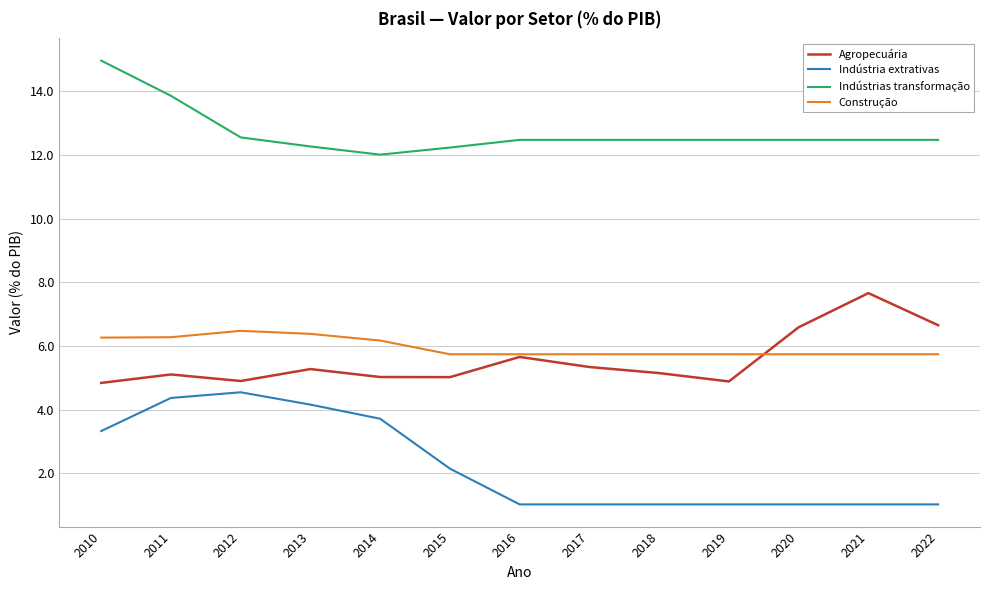

The value of Indústria extrativas at 2022 is 1.6. True or false?

False